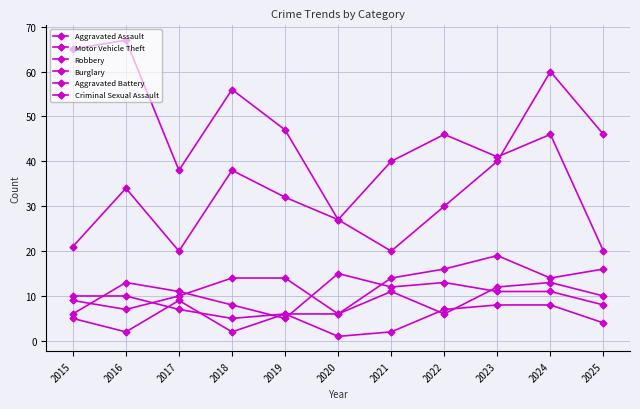

Where is the first local maximum for Aggravated Assault?

2023